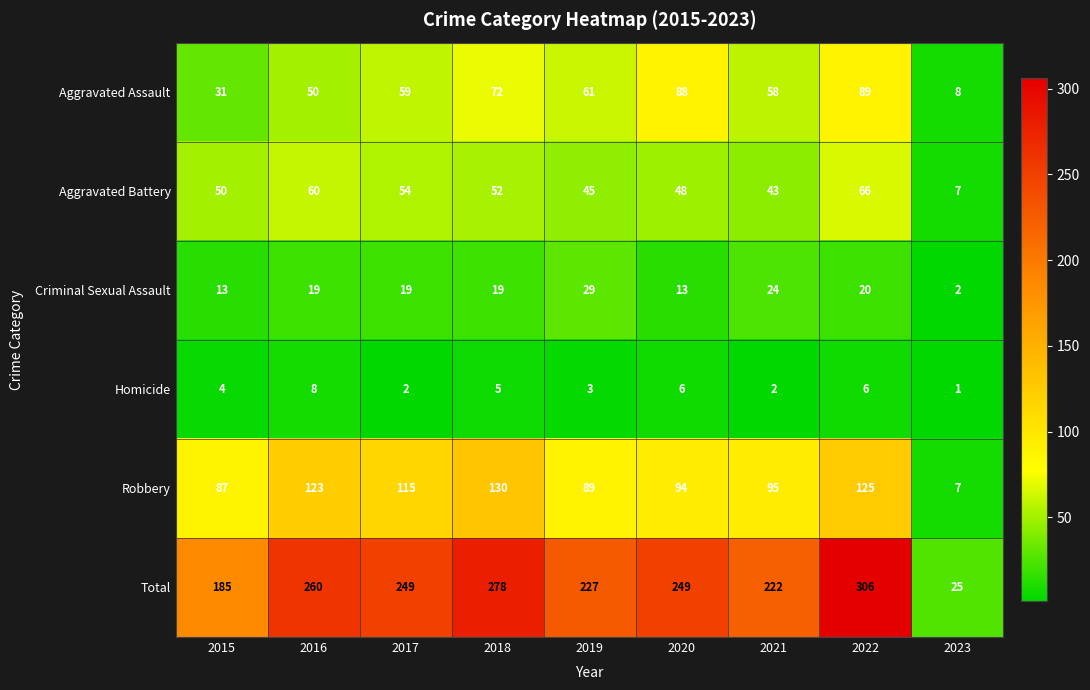

At which label is Total closest to 165?

2015